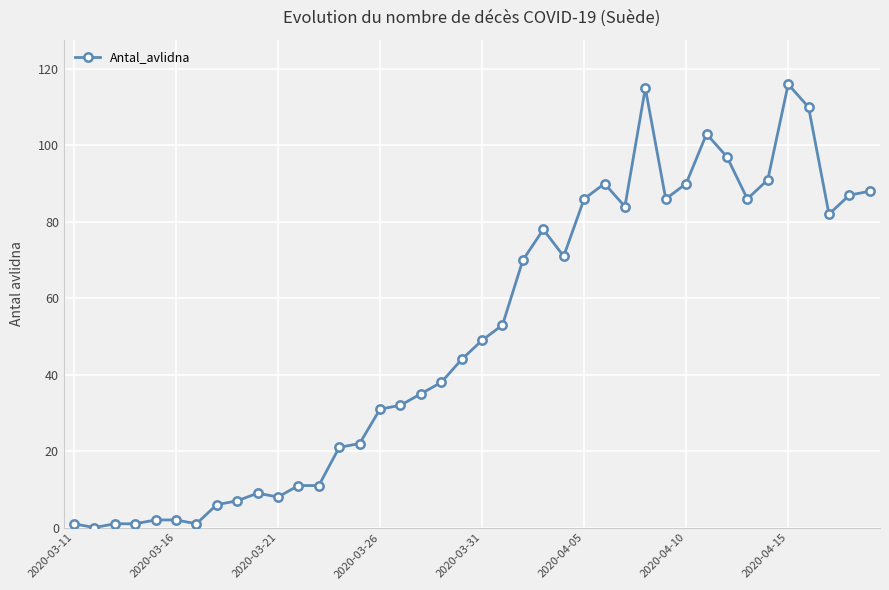

Is this an area chart (filled region under the line)?

No